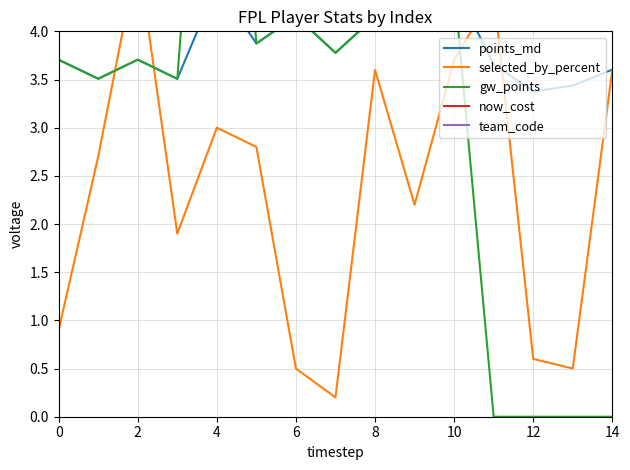

True or false: points_md and gw_points intersect in this chart.

False